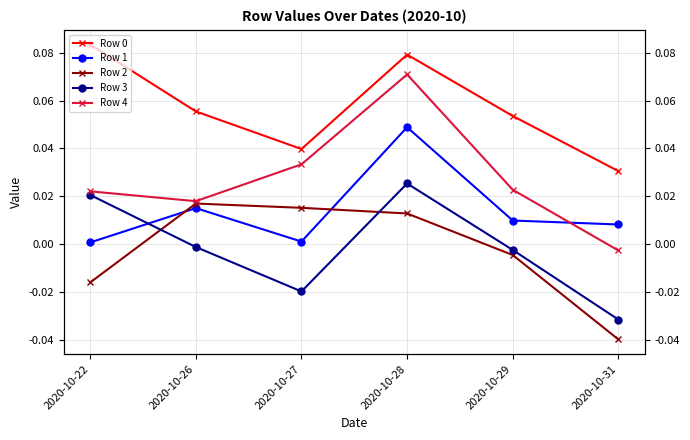

Between which two adjacent categories do Row 1 and Row 4 first intersect?

2020-10-29 and 2020-10-31